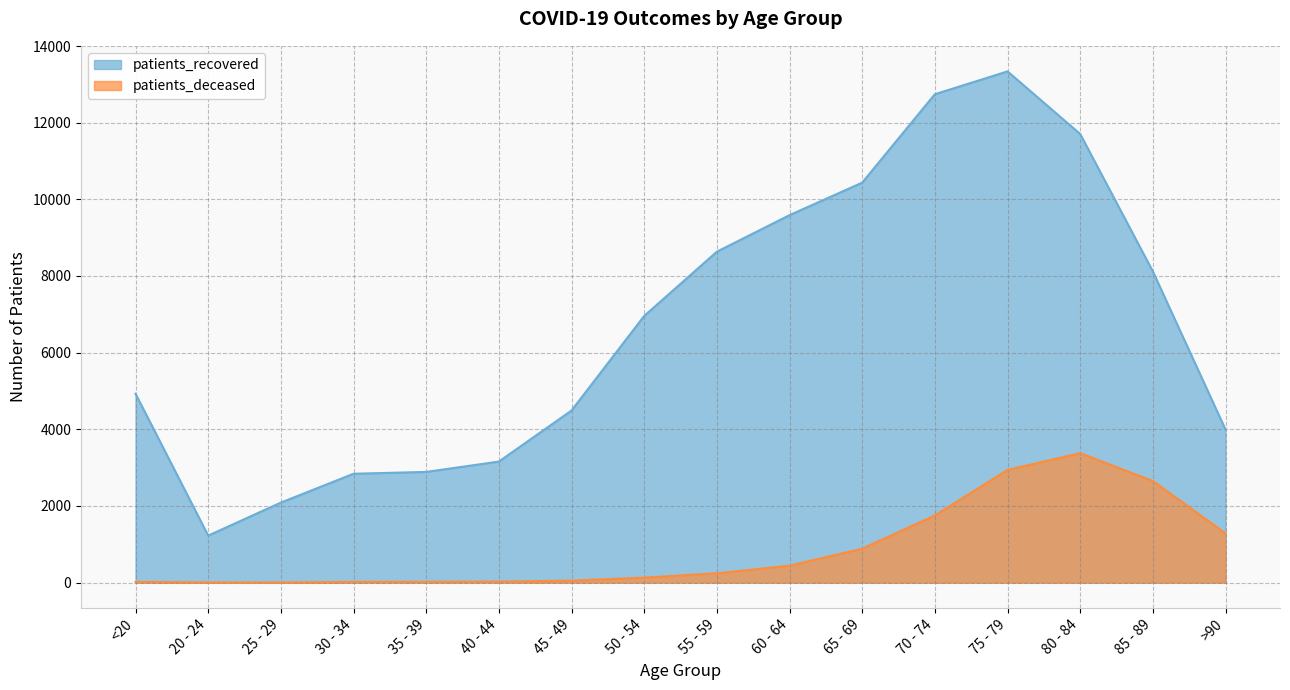

Reading right to left, transcribe all the data shown in this chart.

patients_deceased: >90=1284	85 - 89=2651	80 - 84=3376	75 - 79=2940	70 - 74=1751	65 - 69=884	60 - 64=441	55 - 59=242	50 - 54=128	45 - 49=50	40 - 44=25	35 - 39=19	30 - 34=17	25 - 29=3	20 - 24=4	<20=18
patients_recovered: >90=3993	85 - 89=8119	80 - 84=11705	75 - 79=13338	70 - 74=12742	65 - 69=10435	60 - 64=9587	55 - 59=8633	50 - 54=6957	45 - 49=4489	40 - 44=3157	35 - 39=2887	30 - 34=2839	25 - 29=2087	20 - 24=1225	<20=4927